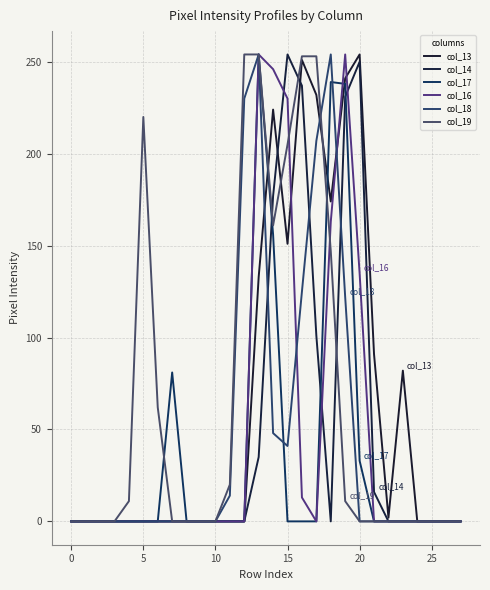

How many lines are shown in the chart?

6